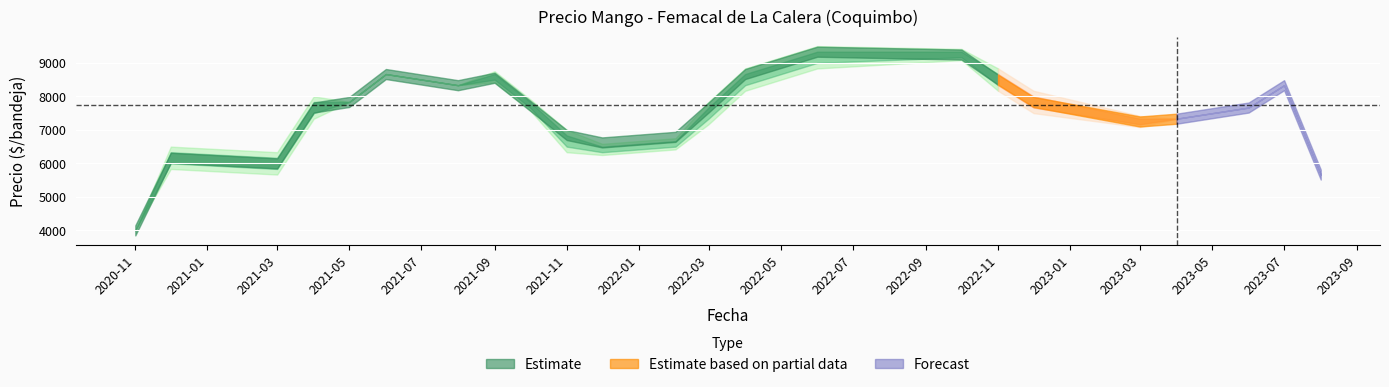

True or false: Precio promedio ponderado and Precio maximo cross at least once.

False